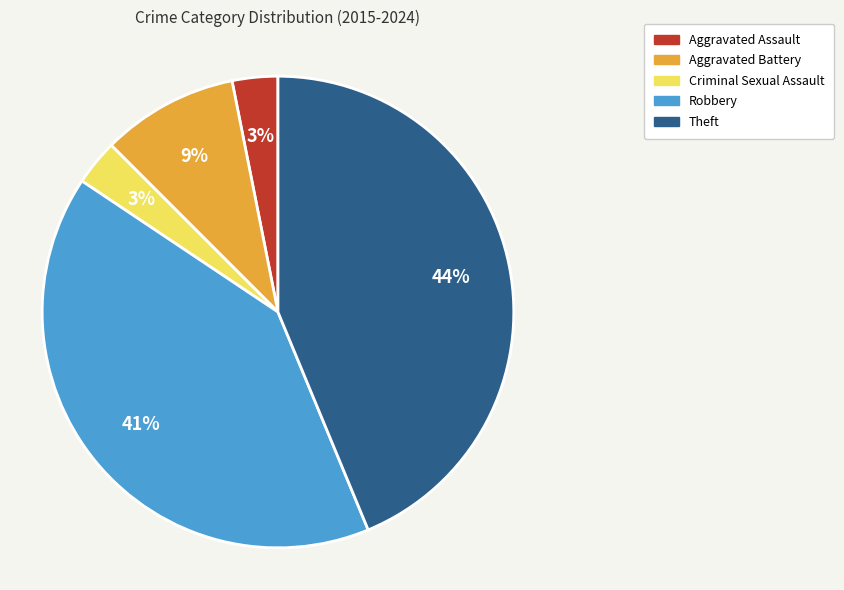

Count the number of slices in the pie.

5